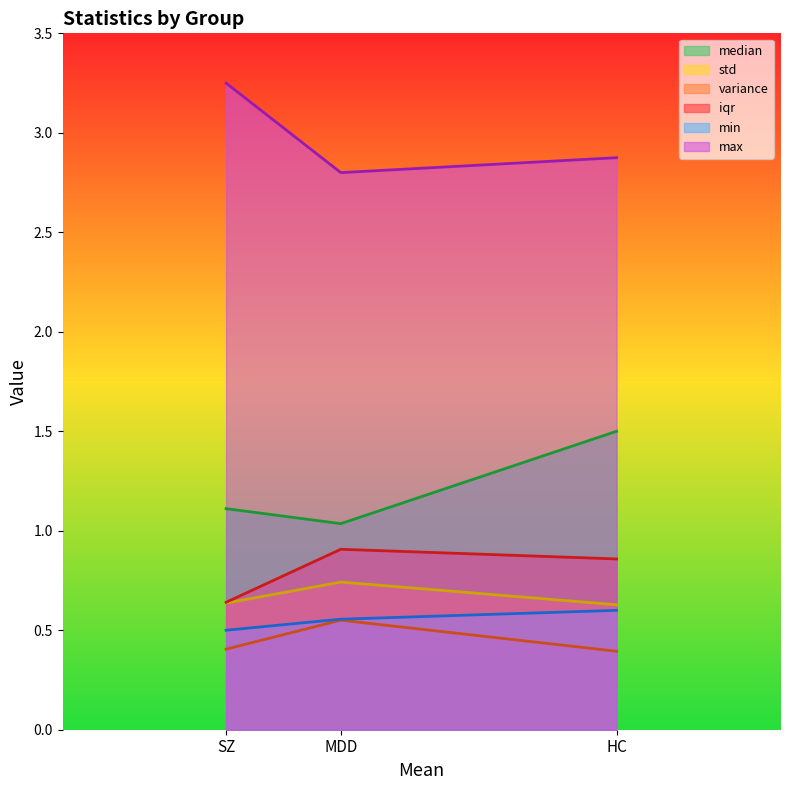

What is the lowest value of the max series?

2.8